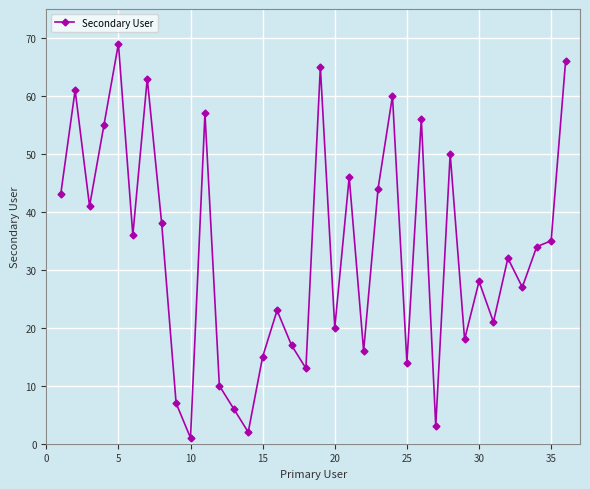

What is the greatest value displayed?

69